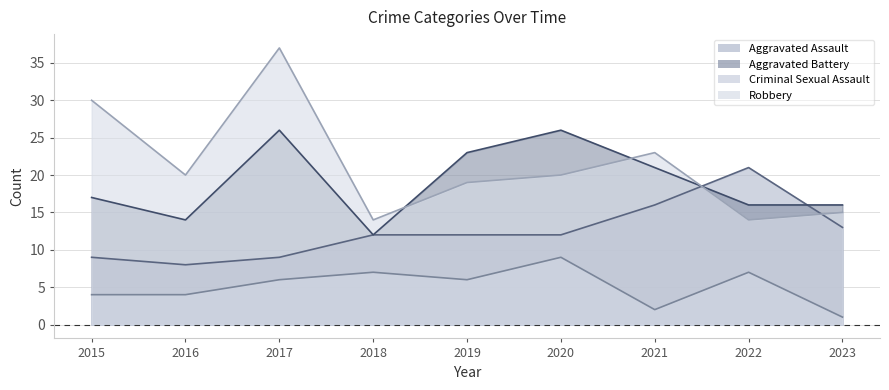

Does the chart display data point markers on the line(s)?

No